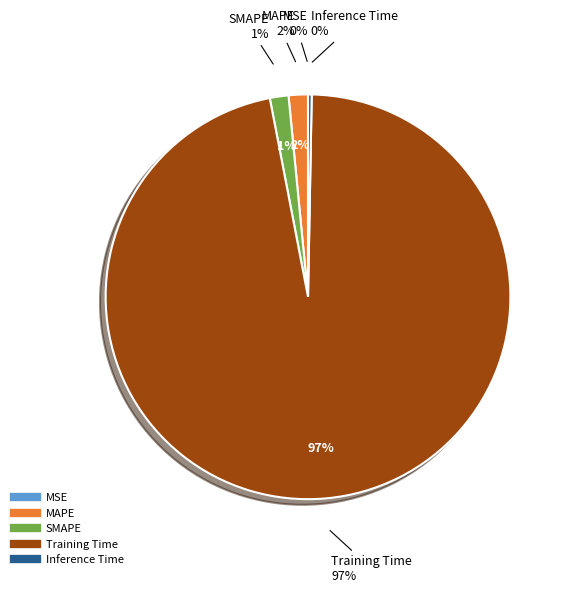

True or false: Inference Time accounts for 0% of the total.

True